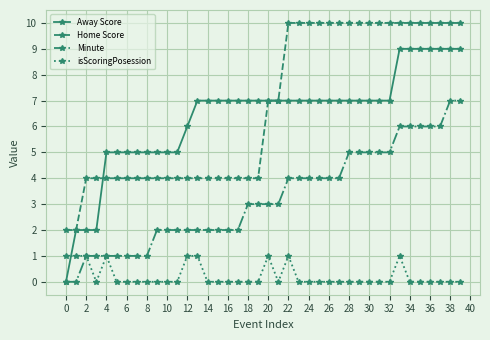

Which series ends up on top after the final intersection of isScoringPosession and Away Score?

Away Score